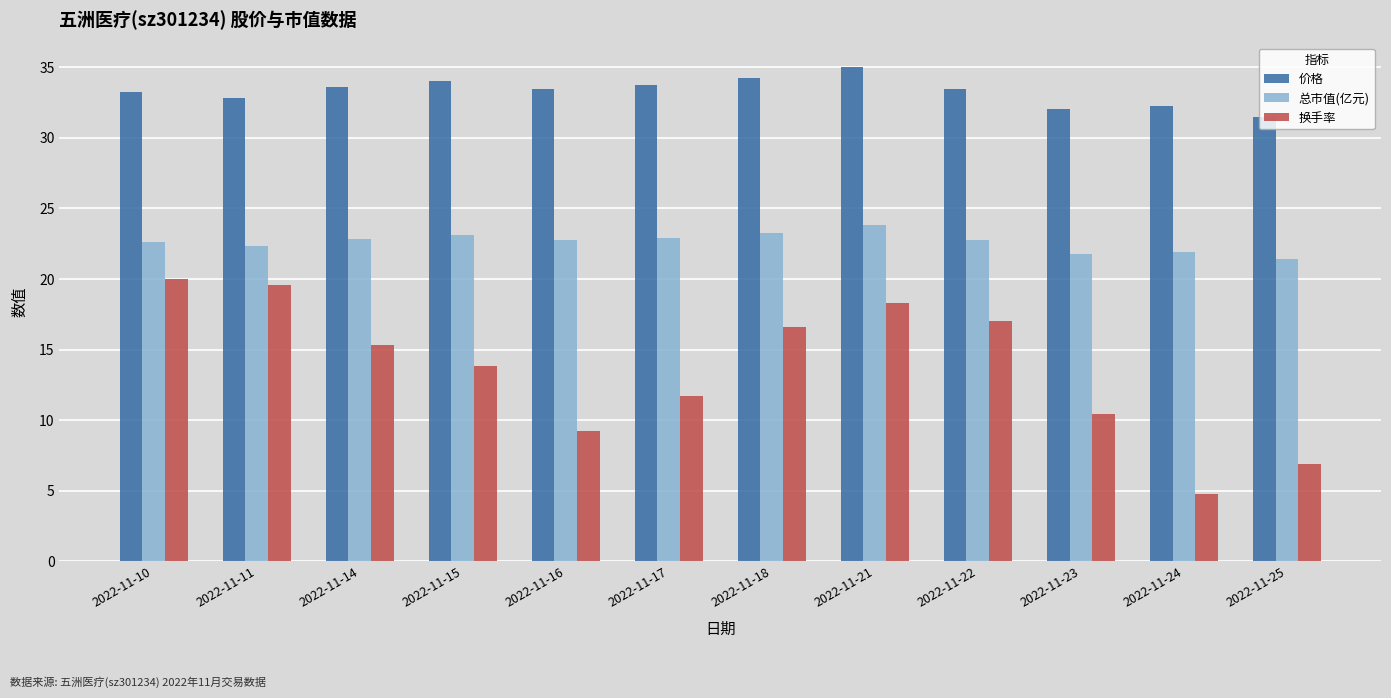

How many groups of bars are there?

12